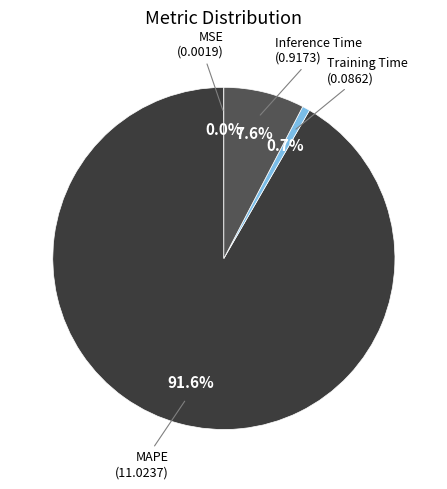

Which slice is the smallest?

MSE